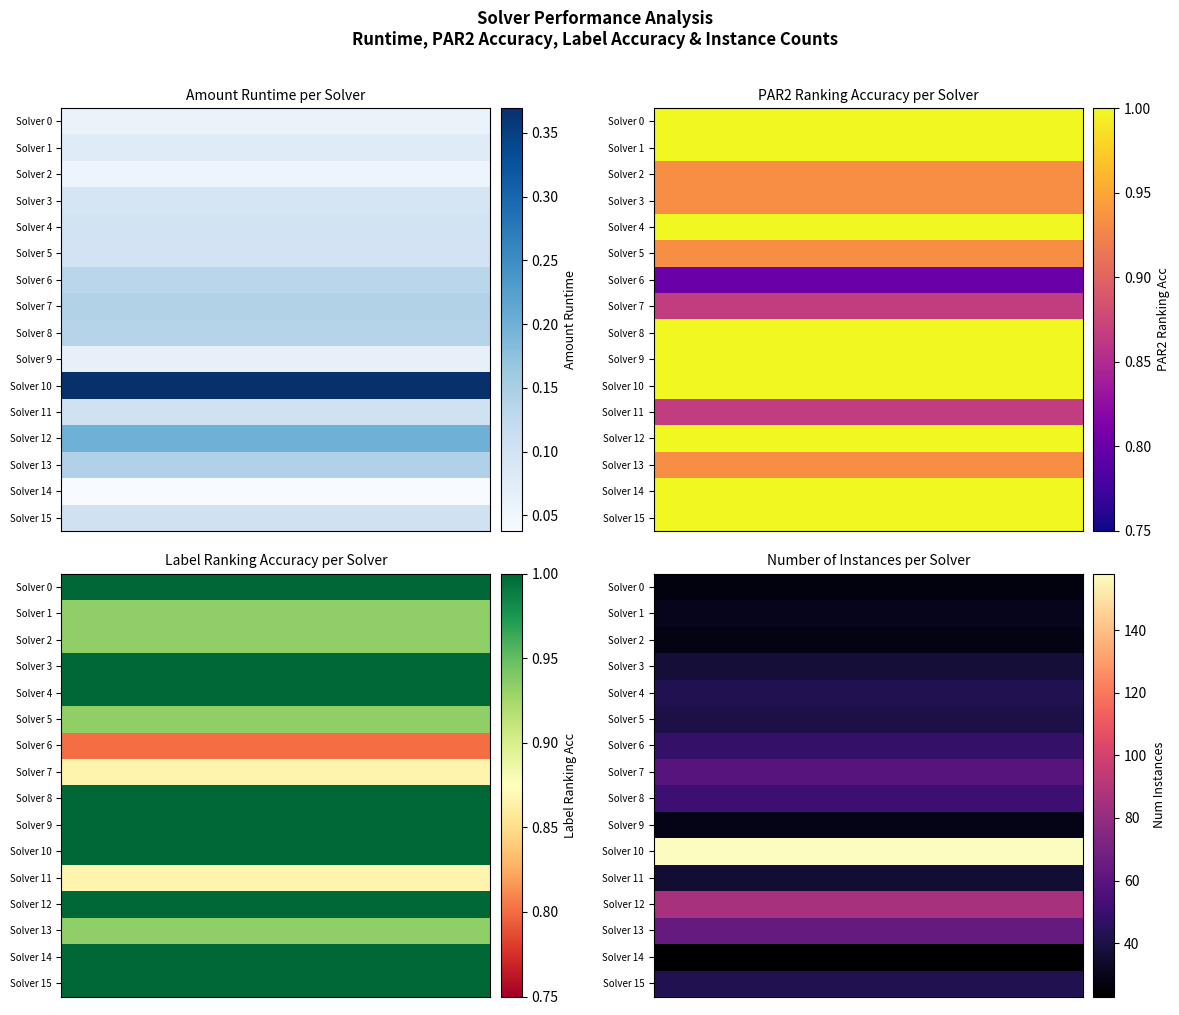

What is the sum of all 2 values?

29.9